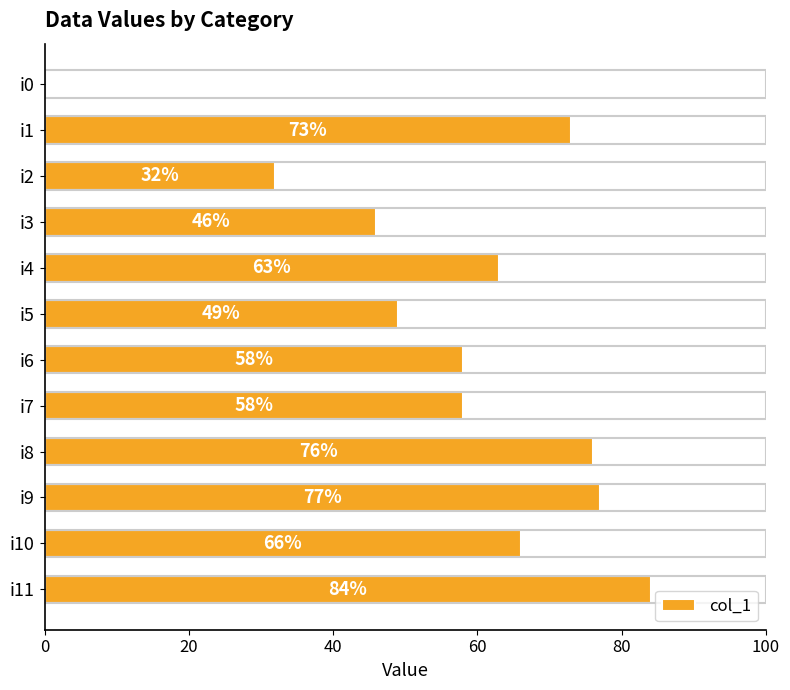

At which label is the value closest to 42?

i3